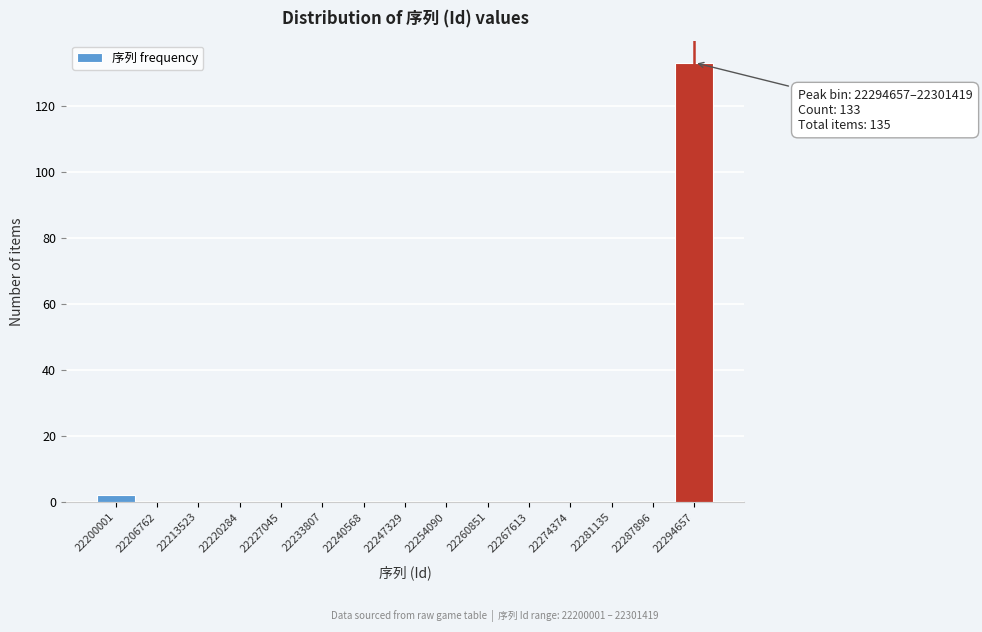

Reading left to right, extract all data points from this chart.

22200001=2	22206762=0	22213523=0	22220284=0	22227045=0	22233807=0	22240568=0	22247329=0	22254090=0	22260851=0	22267613=0	22274374=0	22281135=0	22287896=0	22294657=133